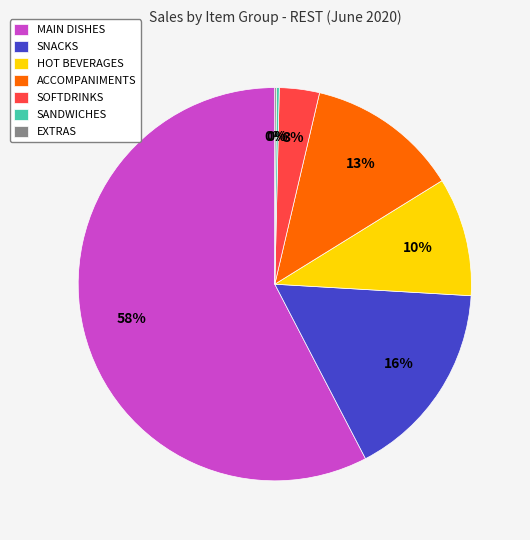

Do SNACKS and ACCOMPANIMENTS together represent more than half of the pie?

No